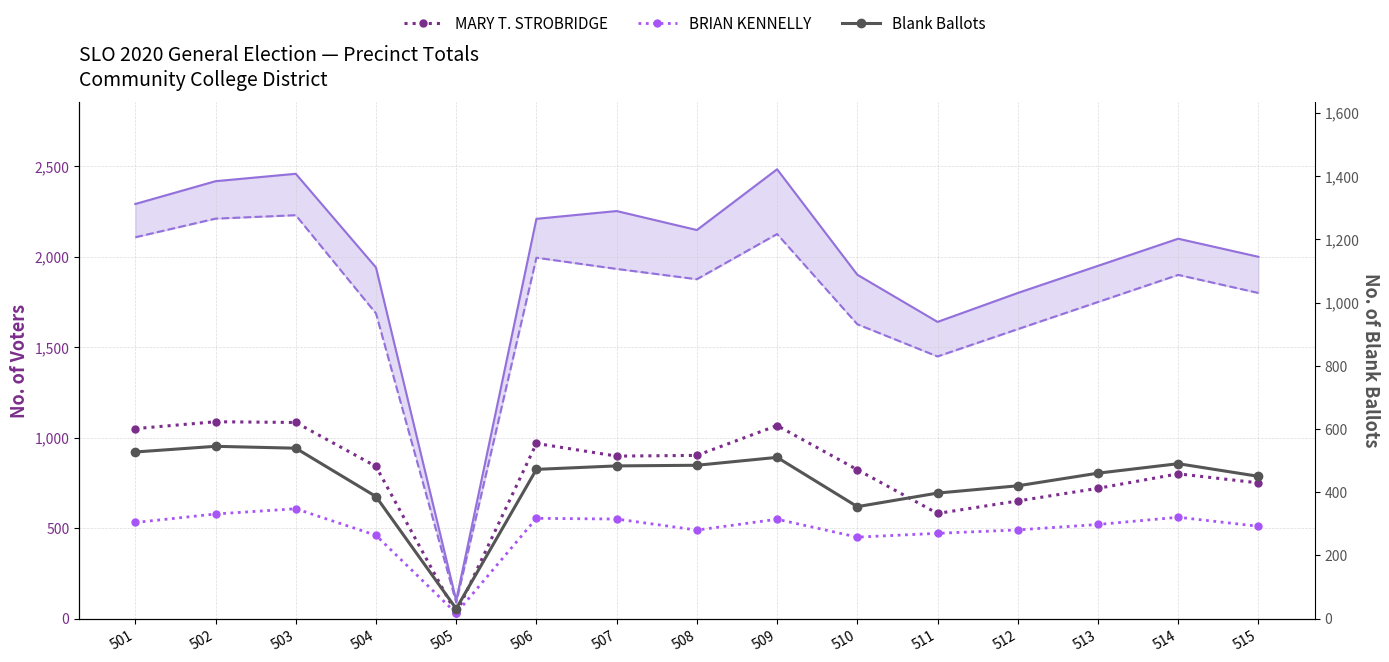

Between 515 and 509, which is larger?

509